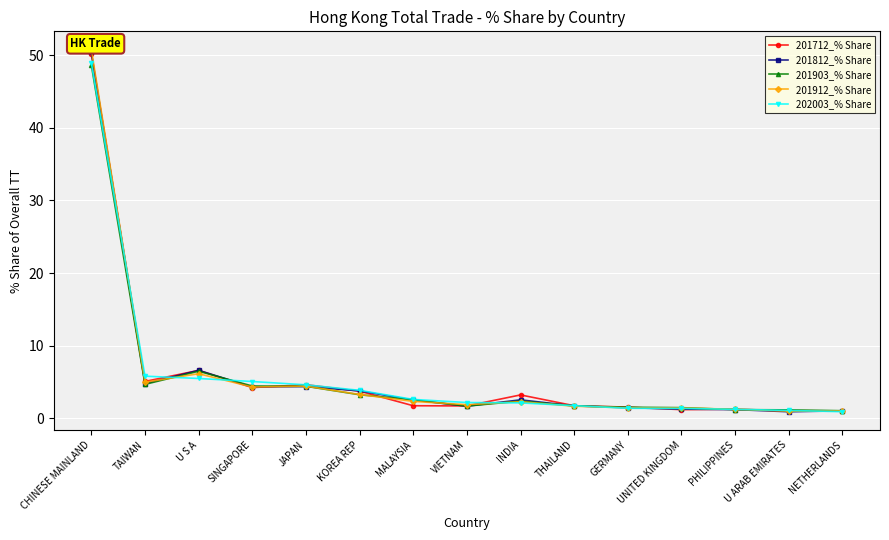

The value of 201912_% Share at KOREA REP is 3.3. True or false?

True